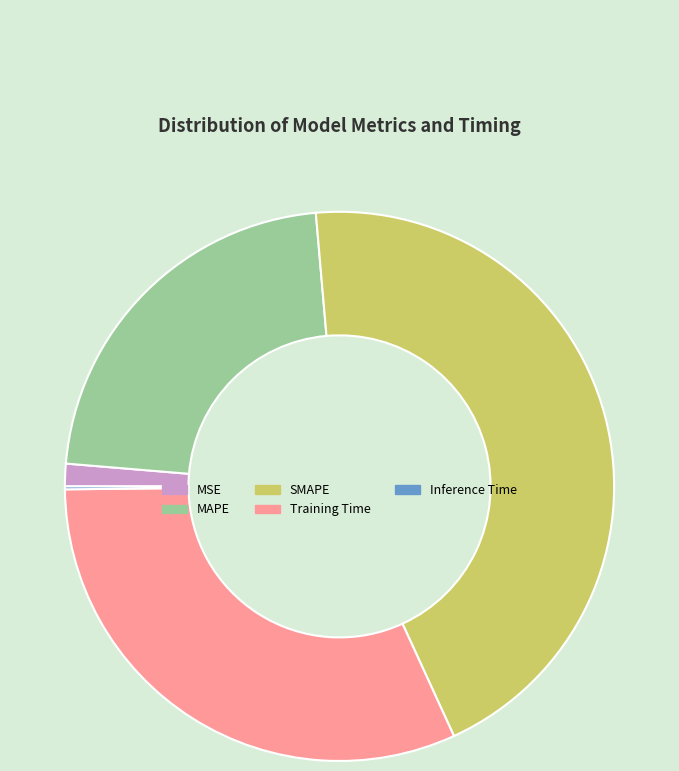

Is the sum of Training Time and MSE greater than half?

No